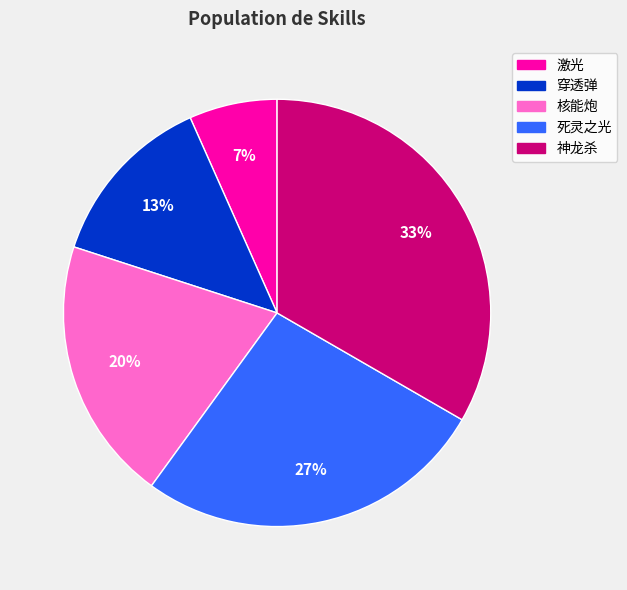

Rank the categories by value from lowest to highest.

激光, 穿透弹, 核能炮, 死灵之光, 神龙杀